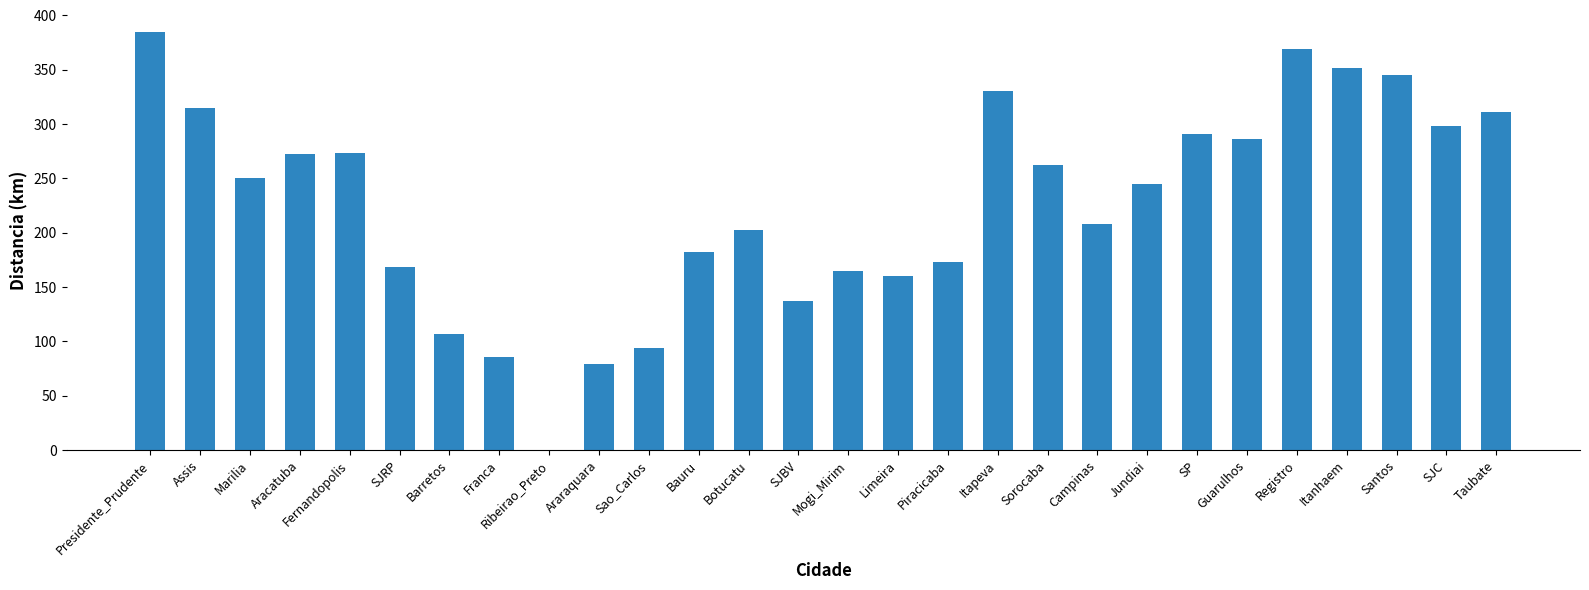

The chart shows a value of 31 at Barretos. True or false?

False